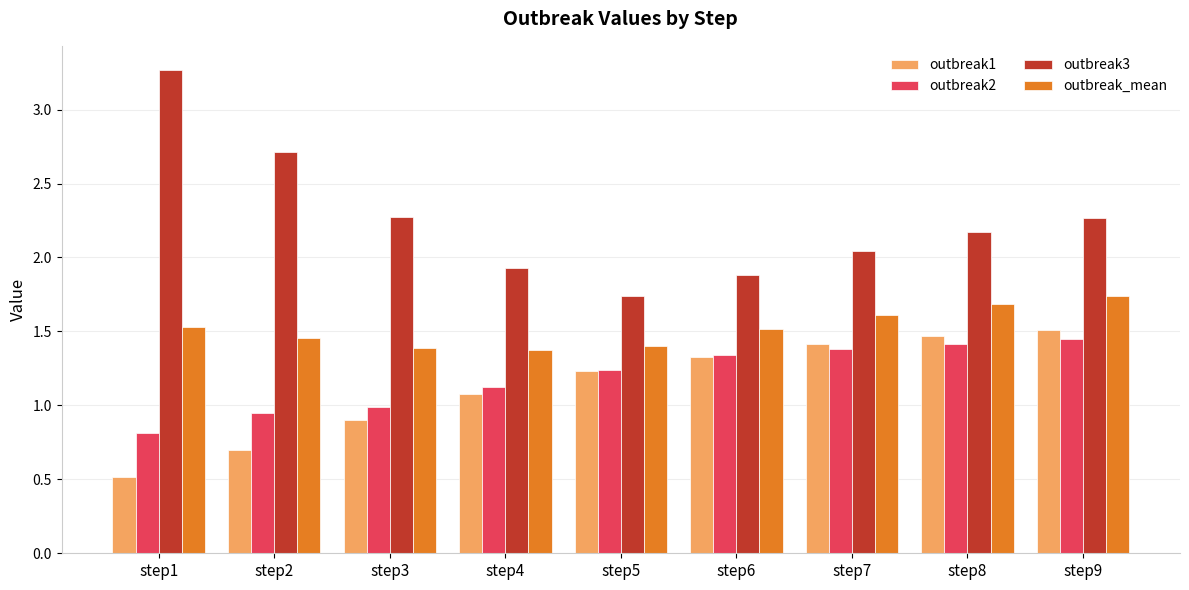

At which category is the sum across all series the highest?

step9